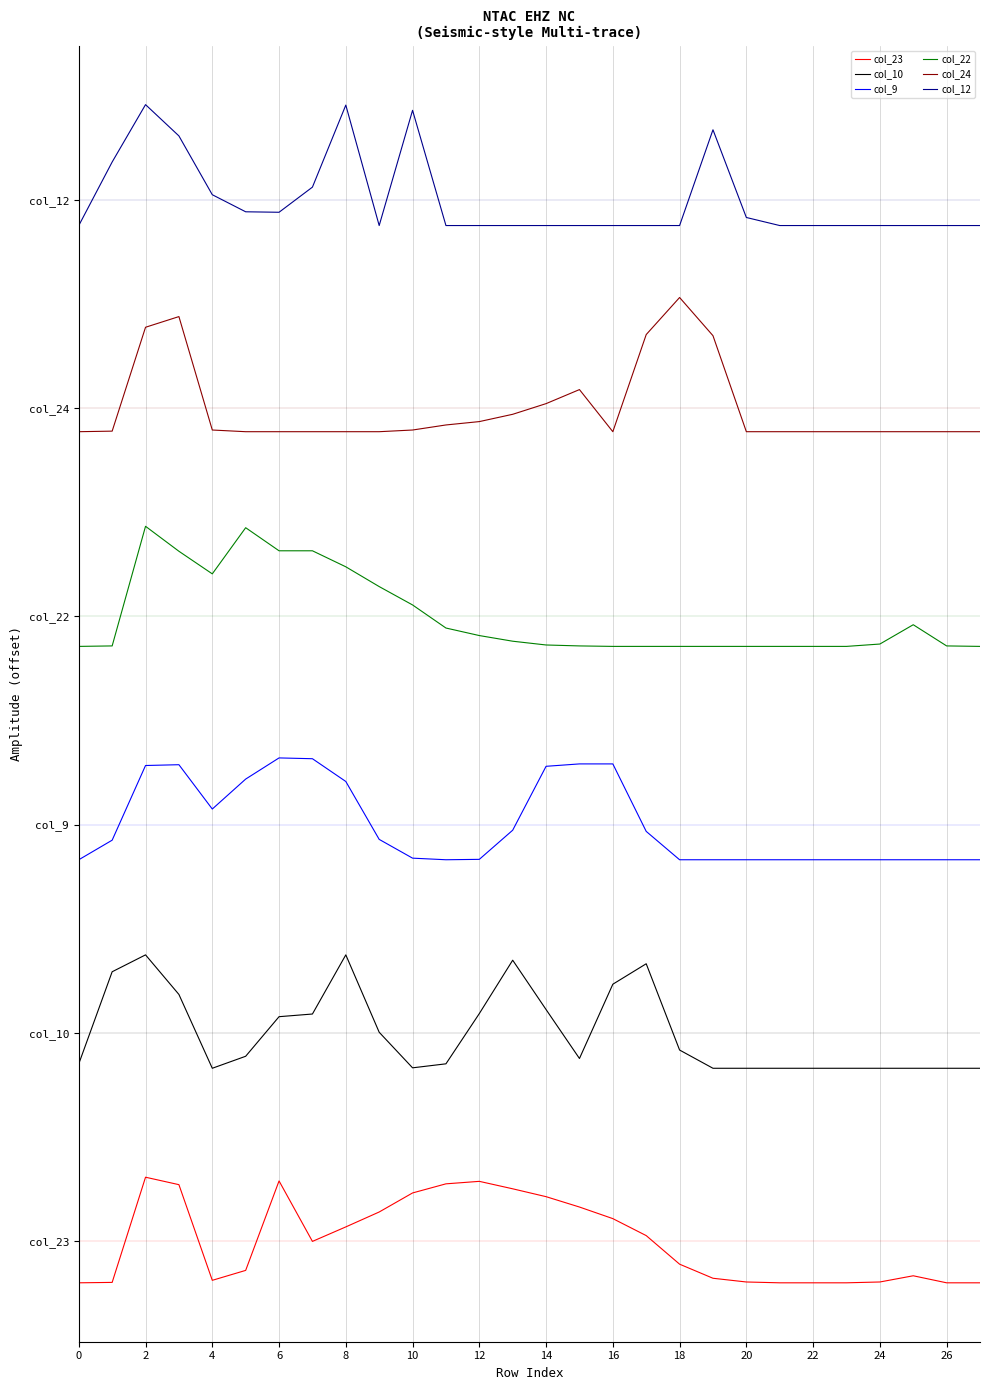

At how many categories does at least one series exceed 1060?

28